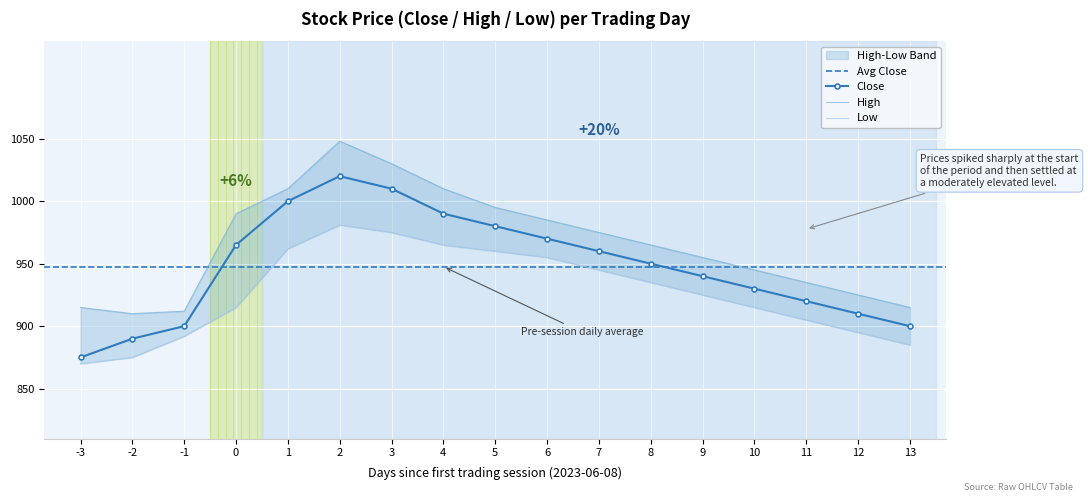

Is it true that Close equals 910 at 12?

True